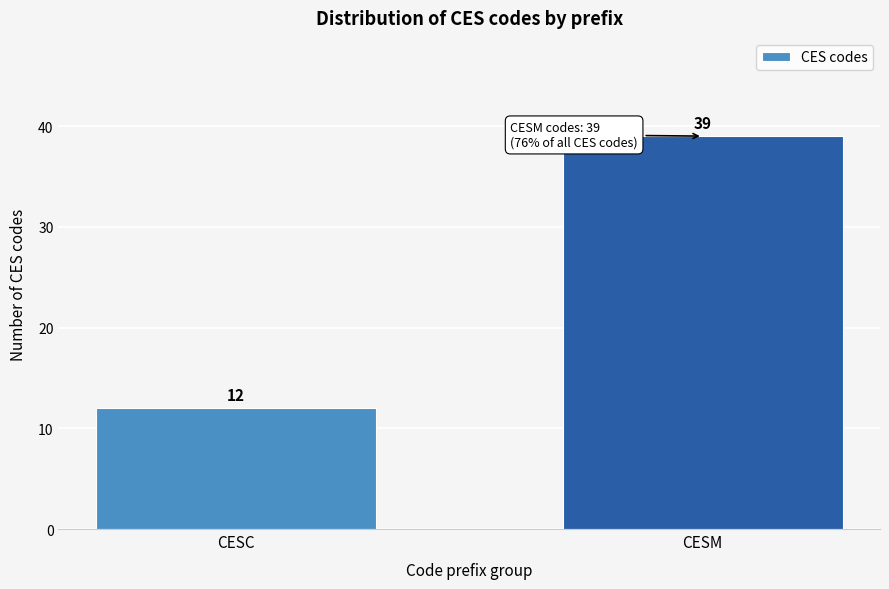

Reading right to left, transcribe all the data shown in this chart.

39	12